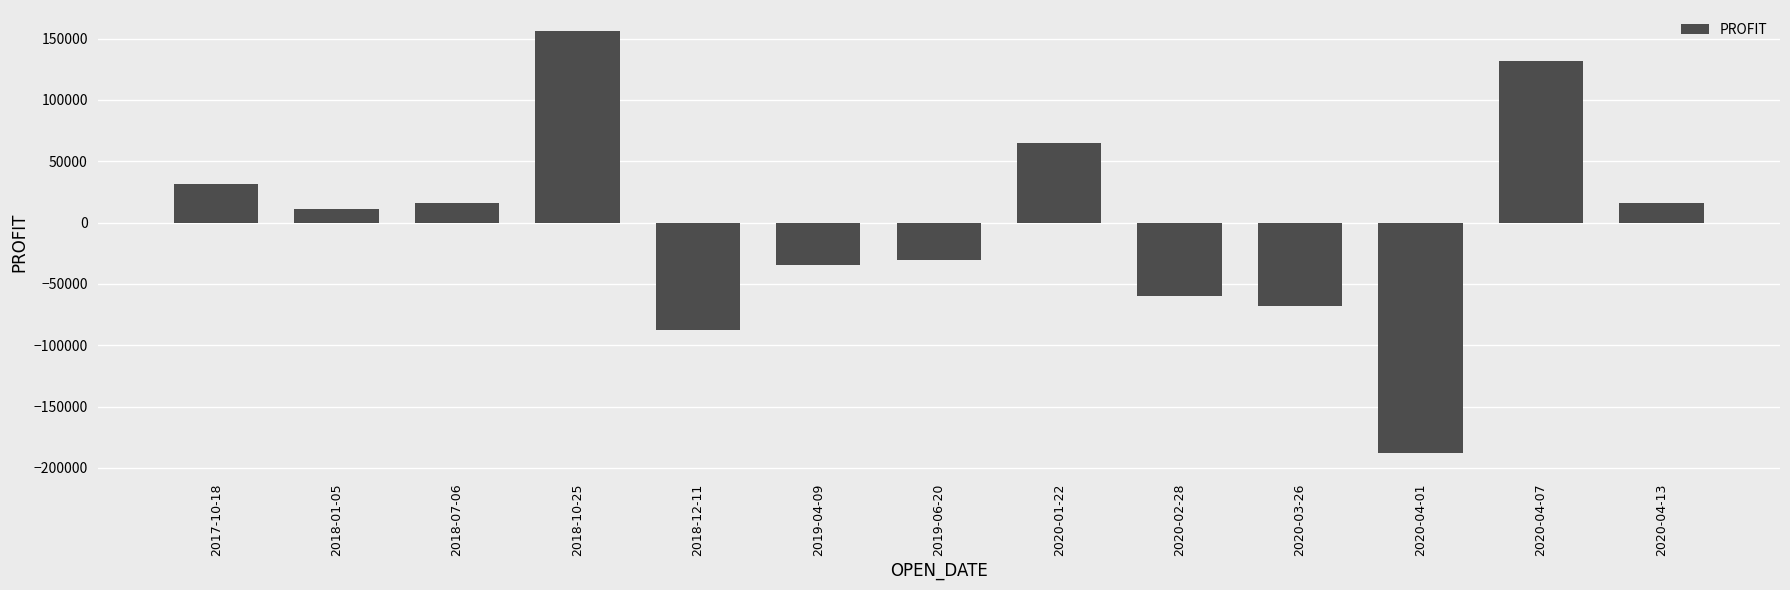

At which label is the value closest to -15890?

2019-06-20